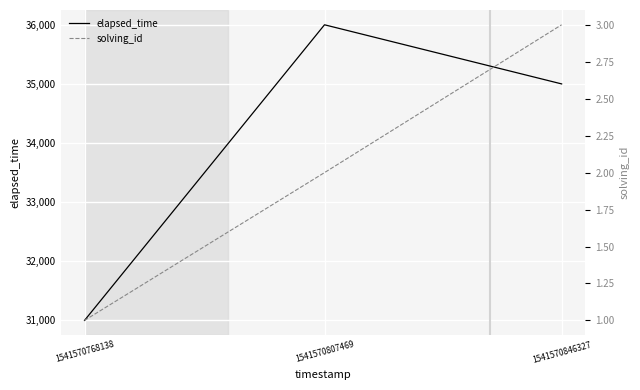

At which category is the sum across all series the highest?

1541570807469